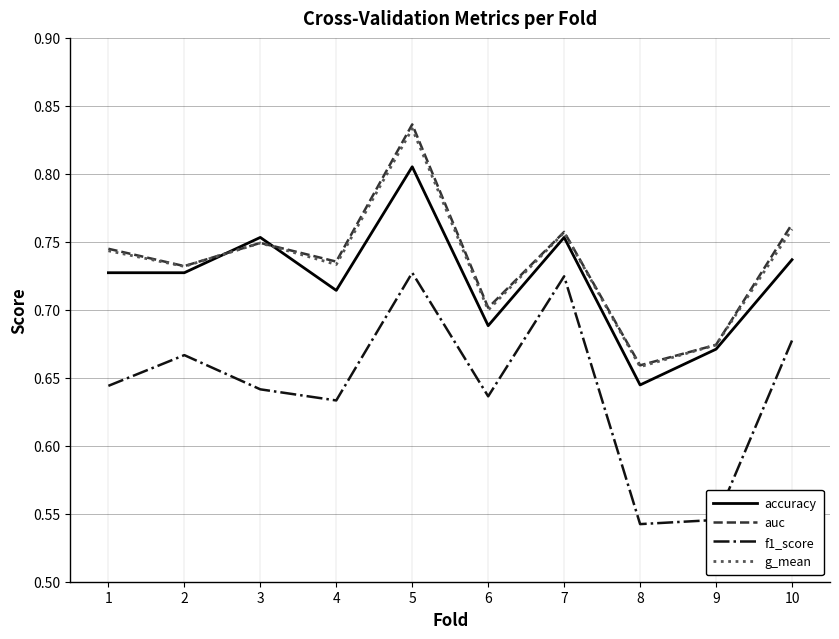

Rank the categories by auc value from highest to lowest.

5, 10, 7, 3, 1, 4, 2, 6, 9, 8